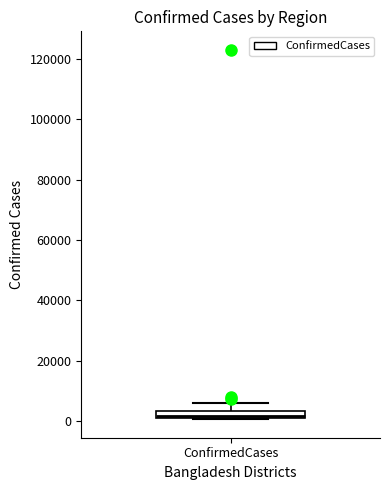

Where is the lower edge of the box for ConfirmedCases on the y-axis? The values are not printed on the chart, so give them approximately, as read against the axis.

2000